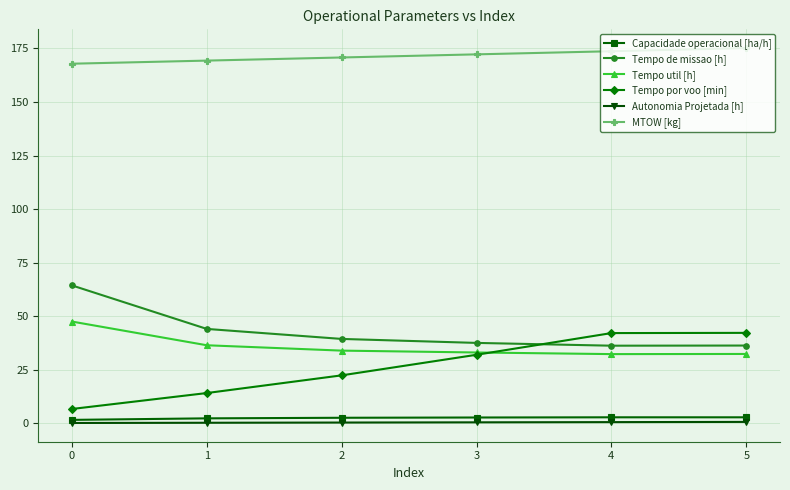

Which series changed the most between 1 and 5?

Tempo por voo [min]